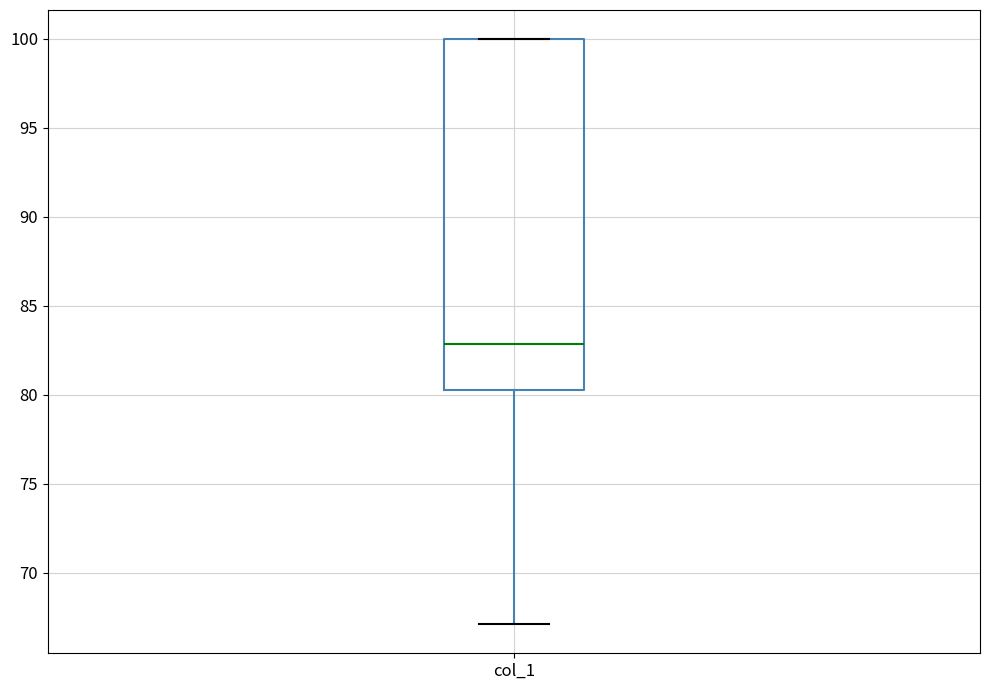

Read this box plot against the y-axis: the position of the median line, the range covered by the box, and the ends of both whiskers. The values are not printed on the chart, so give them approximately, as read against the axis.

median 83.0, box 80.5 to 100.0, whiskers 67.0 to 100.0